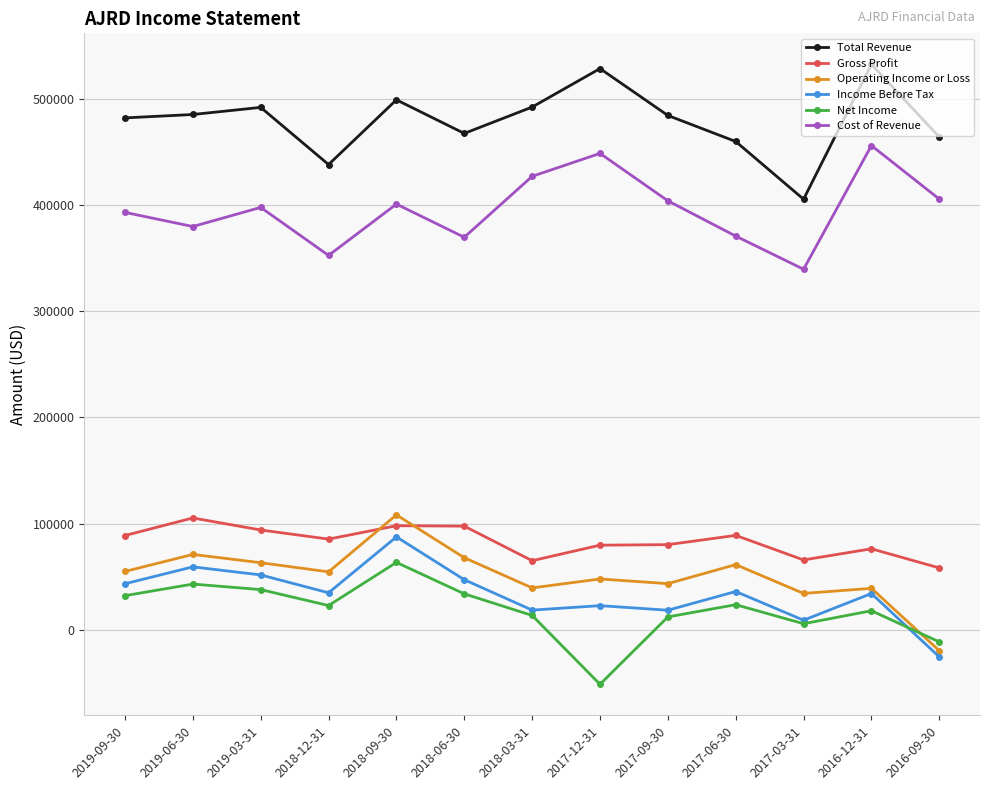

True or false: Cost of Revenue and Gross Profit cross at least once.

False